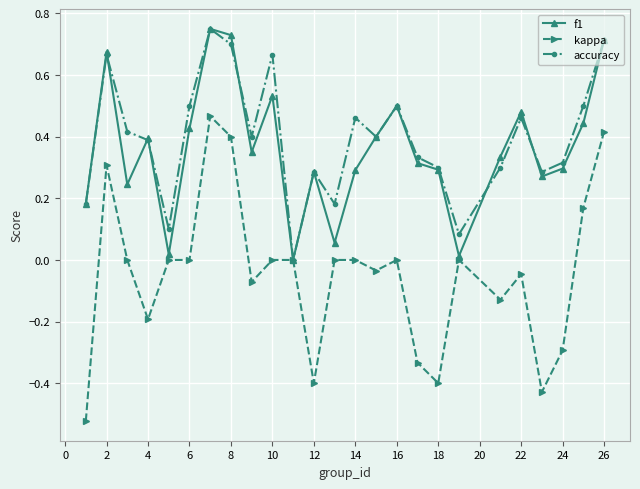

True or false: f1 has more than 0 interior local peaks.

True